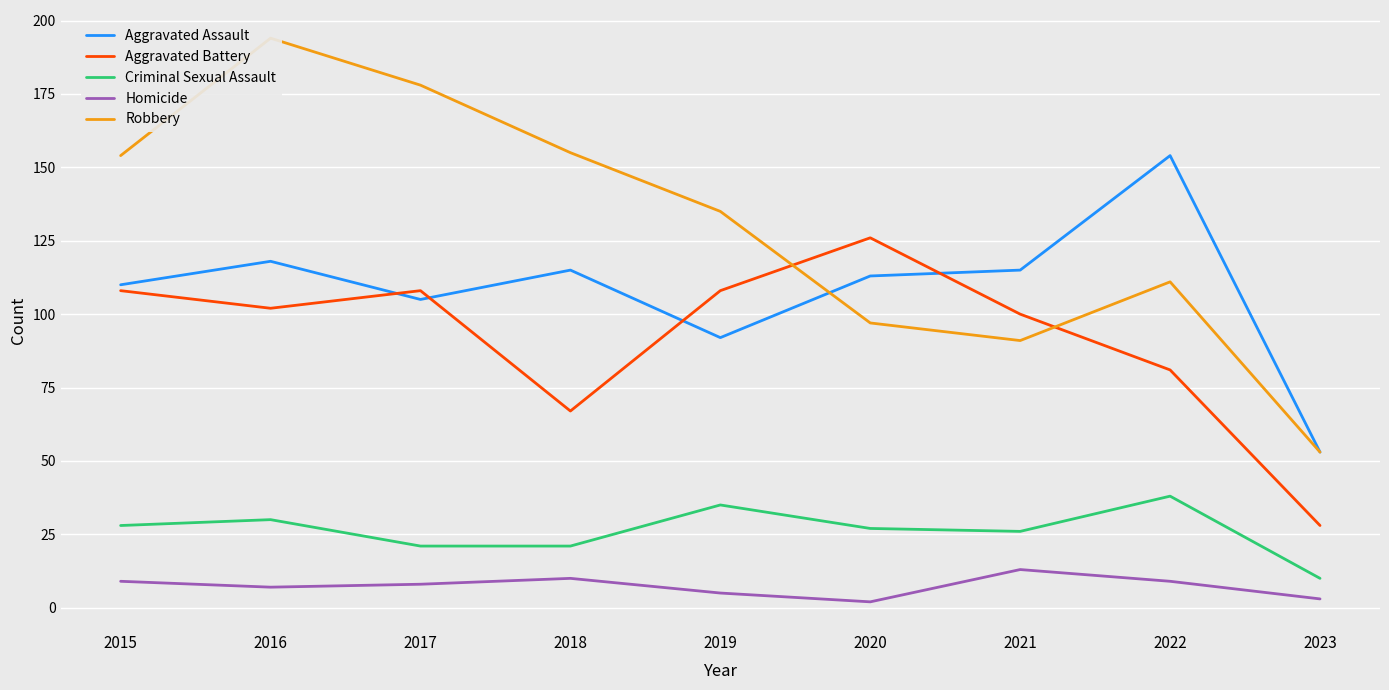

What is the difference between the maximum and minimum values in the Aggravated Battery series?

98